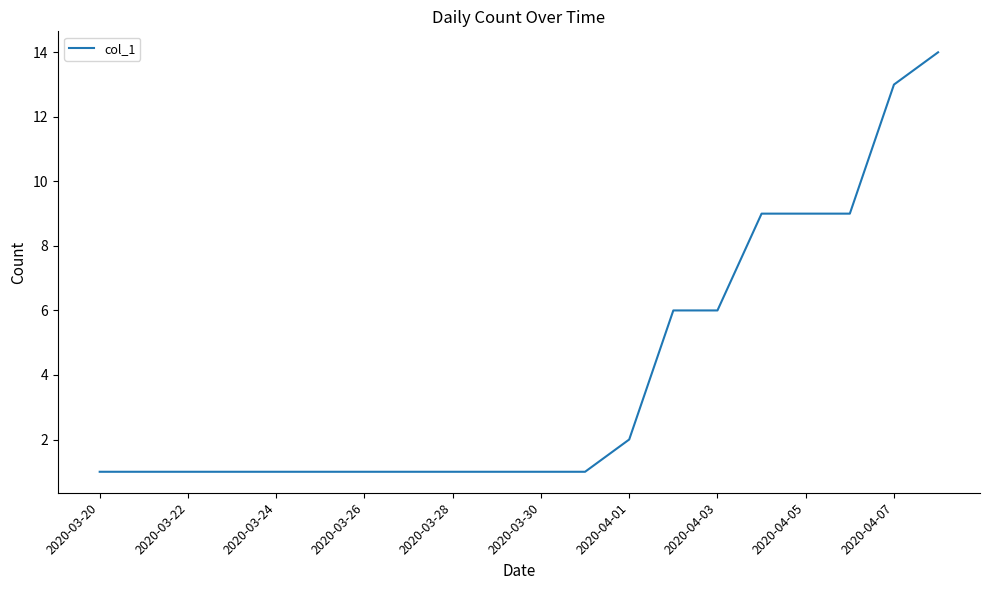

Reading right to left, what are all the values shown in this chart?

14	13	9	9	9	6	6	2	1	1	1	1	1	1	1	1	1	1	1	1